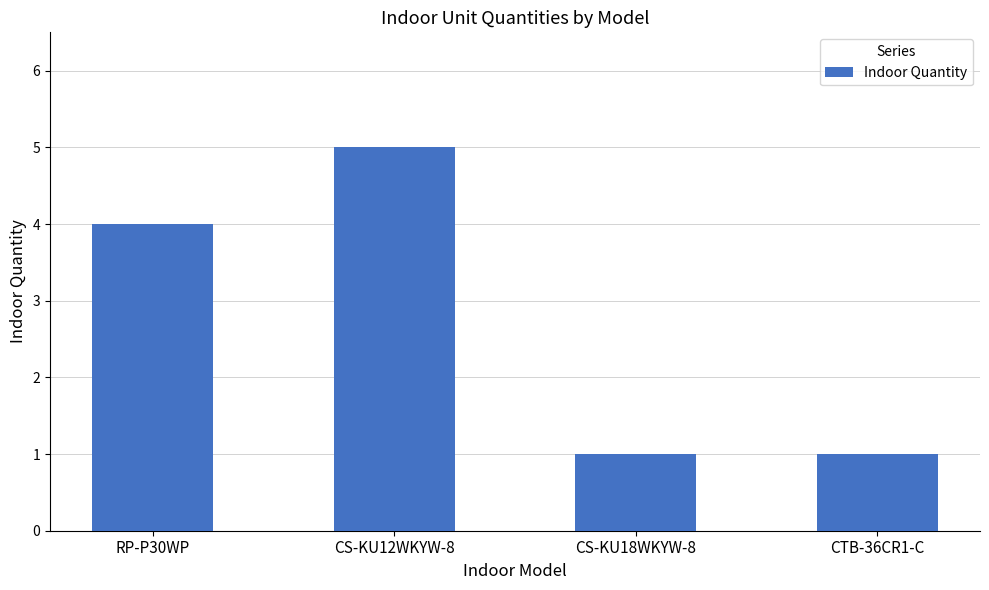

Between CS-KU18WKYW-8 and RP-P30WP, which is larger?

RP-P30WP